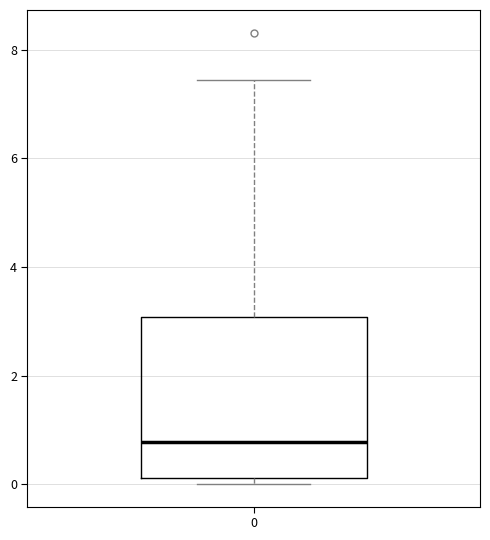

Transcribe this box plot: give where the median line is, the range the box spans, and where the two whiskers end, as read against the y-axis. The values are not printed on the chart, so give them approximately, as read against the axis.

median 0.8, box 0.2 to 3.0, whiskers 0.0 to 7.4